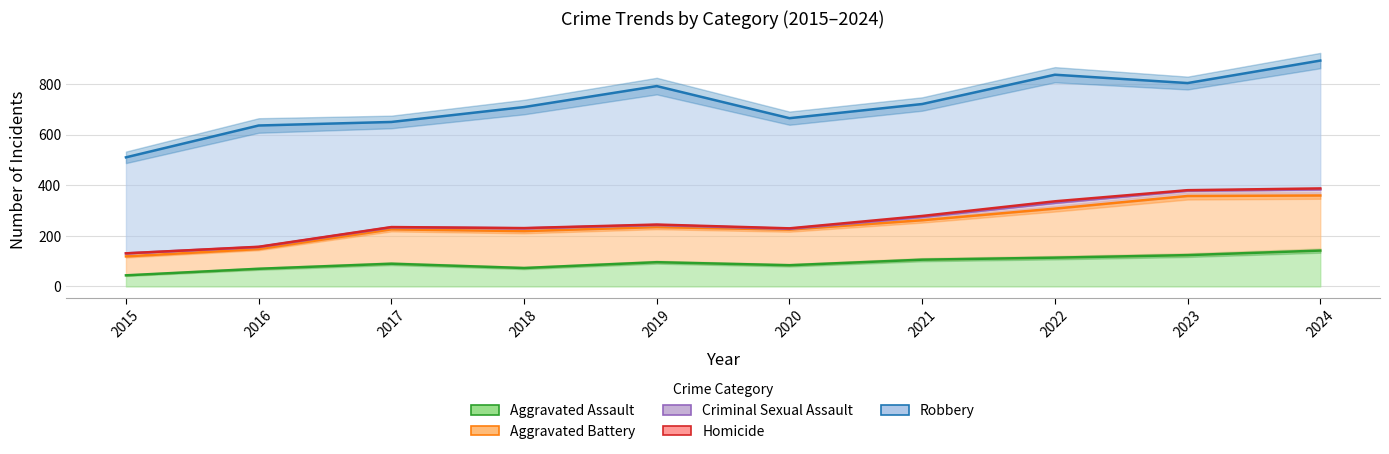

At which label does Robbery first exceed 479?

2016